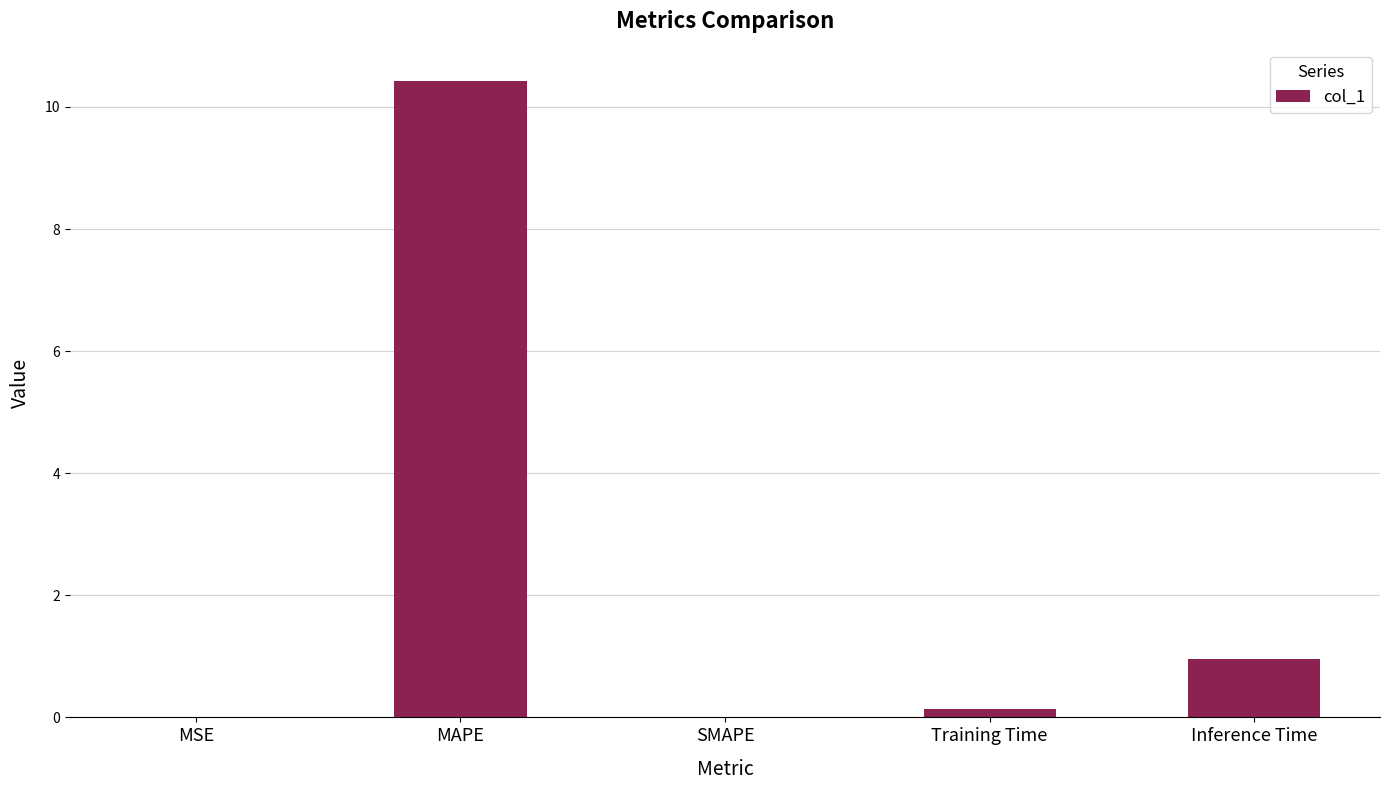

At which label is the value closest to 5?

Inference Time